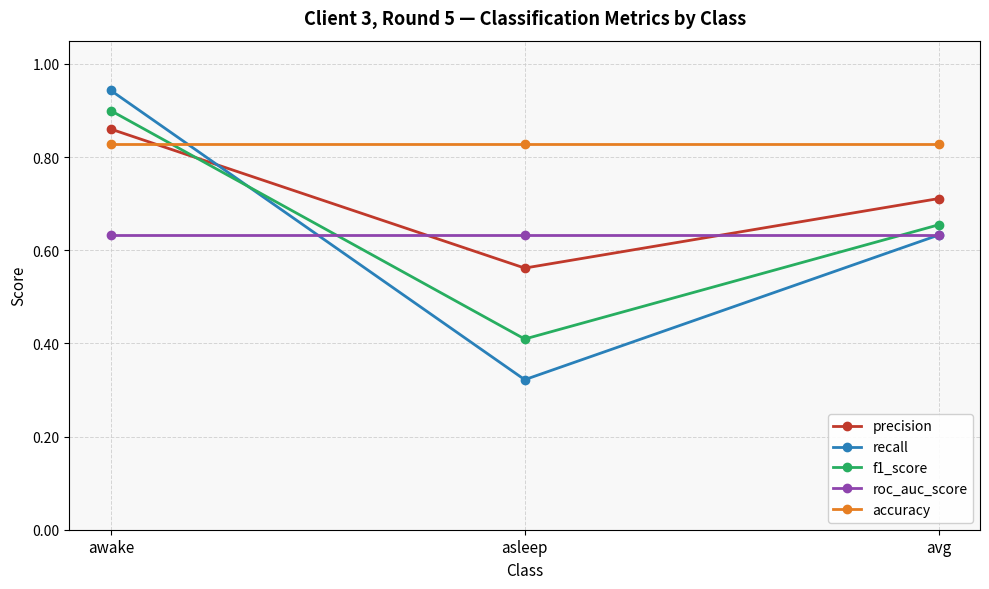

What is the label of the 2nd point from the right?

asleep